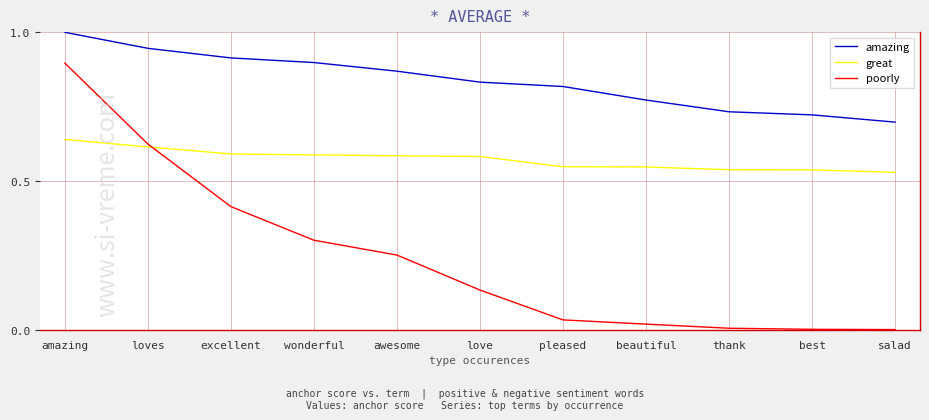

What is the sum of the great values at thank and pleased?

1.1